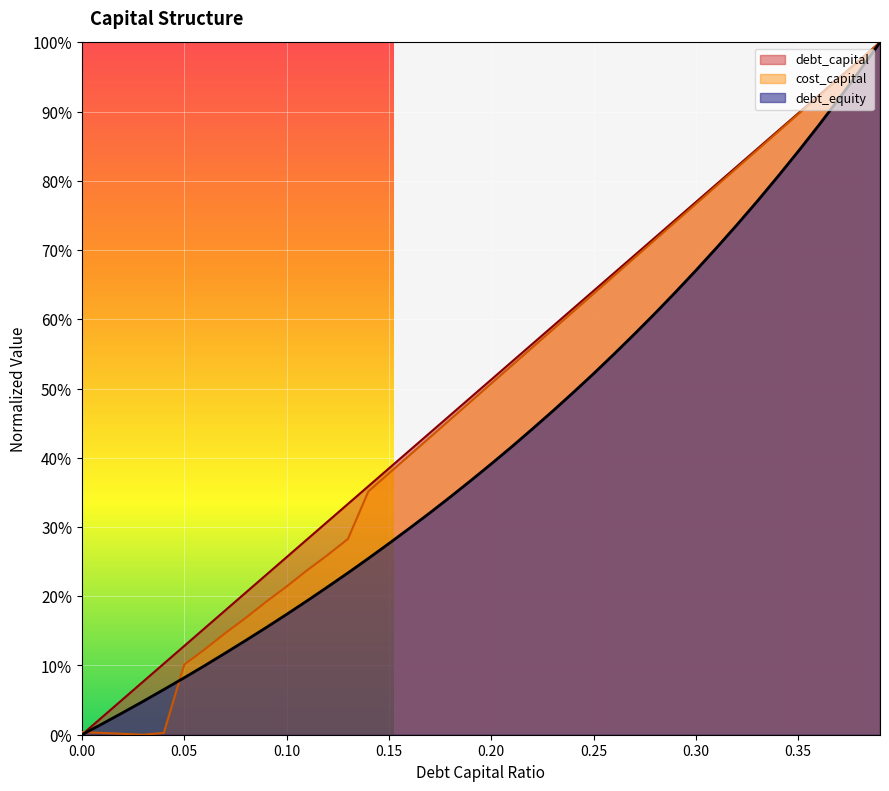

Which series has the largest range (max minus min)?

debt_capital